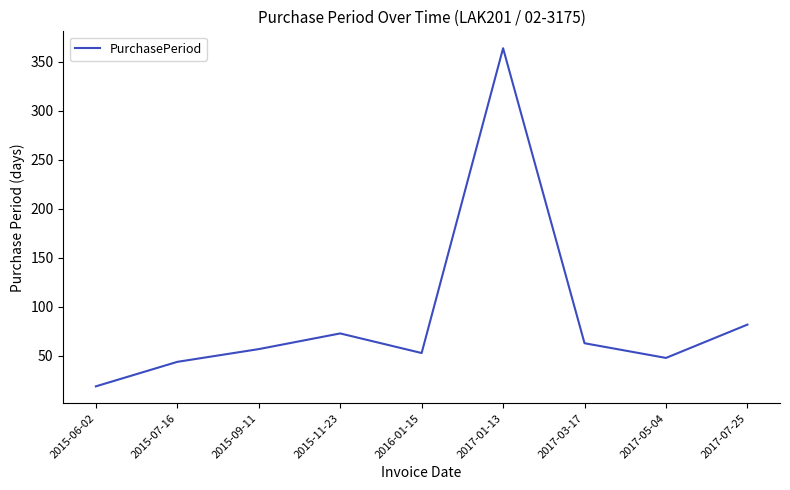

List the labels in order of value, largest first.

2017-01-13, 2017-07-25, 2015-11-23, 2017-03-17, 2015-09-11, 2016-01-15, 2017-05-04, 2015-07-16, 2015-06-02